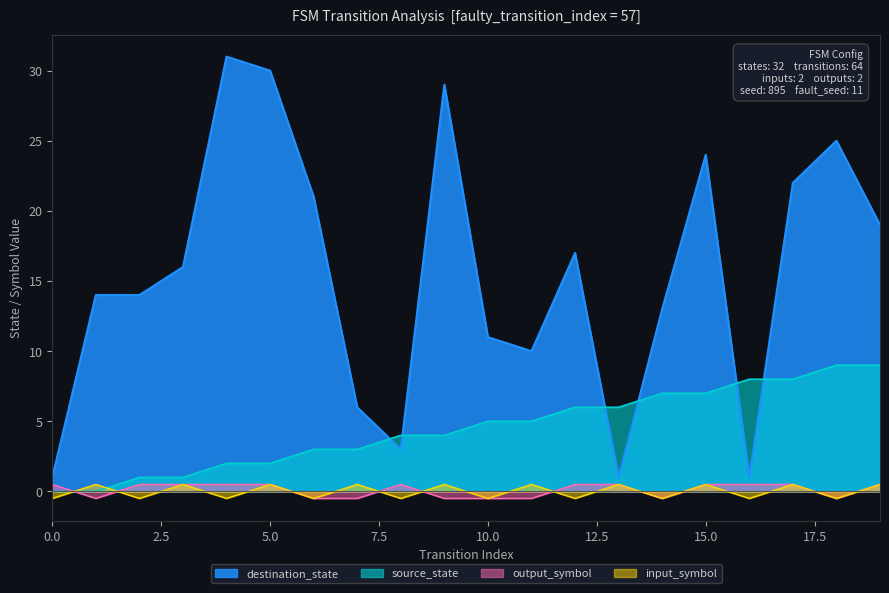

Reading left to right, transcribe all the data shown in this chart.

source_state: 0.0	0.0	1.0	1.0	2.0	2.0	3.0	3.0	4.0	4.0	5.0	5.0	6.0	6.0	7.0	7.0	8.0	8.0	9.0	9.0
destination_state: 1.0	14.0	14.0	16.0	31.0	30.0	21.0	6.0	3.0	29.0	11.0	10.0	17.0	1.0	13.0	24.0	1.0	22.0	25.0	19.0
input_symbol: -0.5	0.5	-0.5	0.5	-0.5	0.5	-0.5	0.5	-0.5	0.5	-0.5	0.5	-0.5	0.5	-0.5	0.5	-0.5	0.5	-0.5	0.5
output_symbol: 0.5	-0.5	0.5	0.5	0.5	0.5	-0.5	-0.5	0.5	-0.5	-0.5	-0.5	0.5	0.5	-0.5	0.5	0.5	0.5	-0.5	0.5